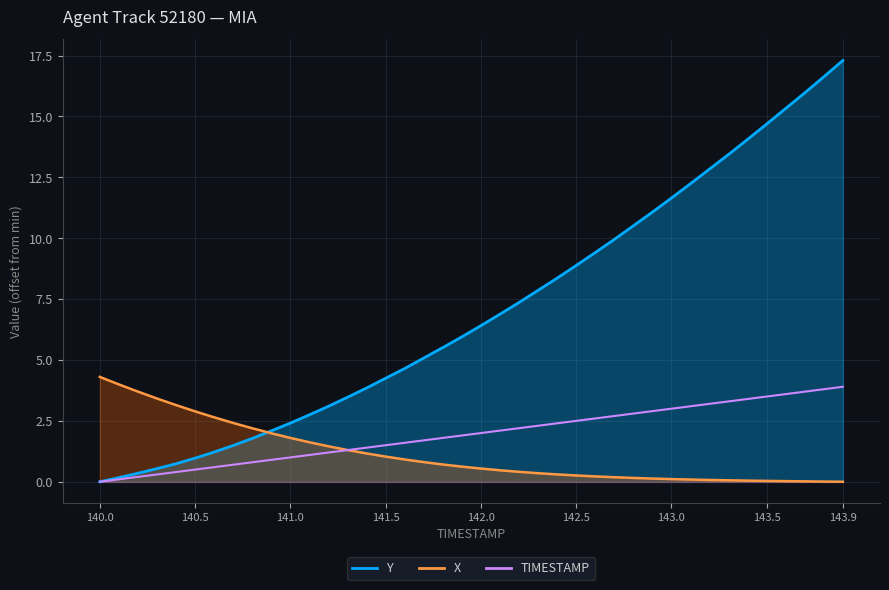

Does the chart have visible grid lines?

Yes